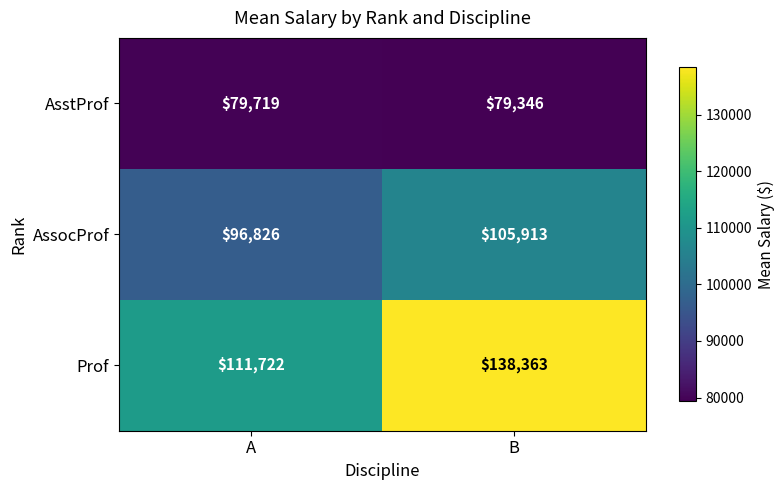

What is the average value of the AssocProf series?

101370